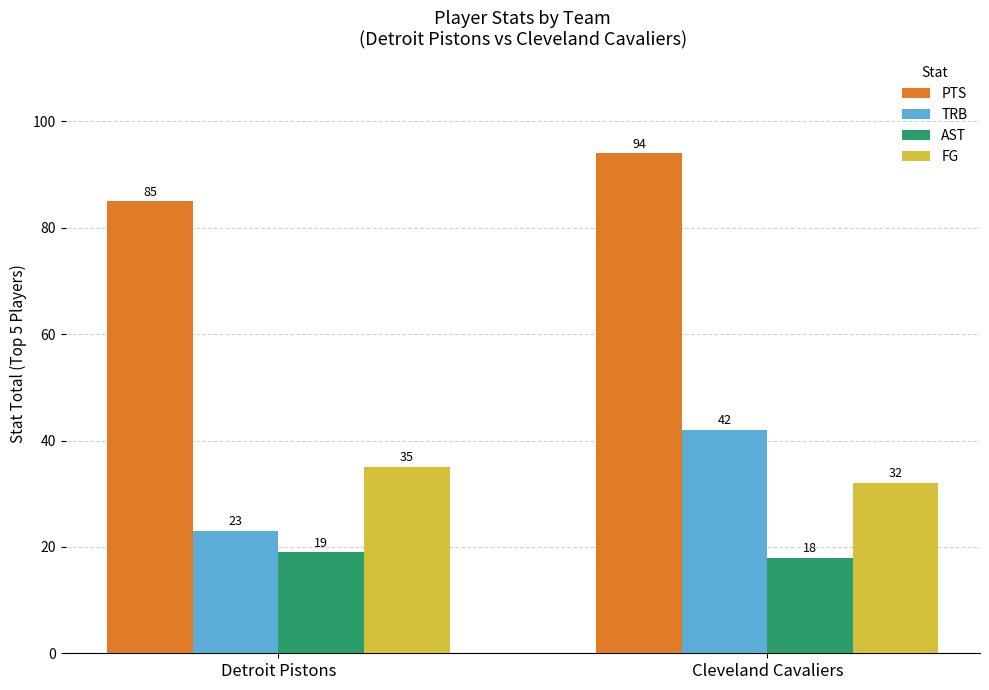

How many AST values are between 18 and 19?

2